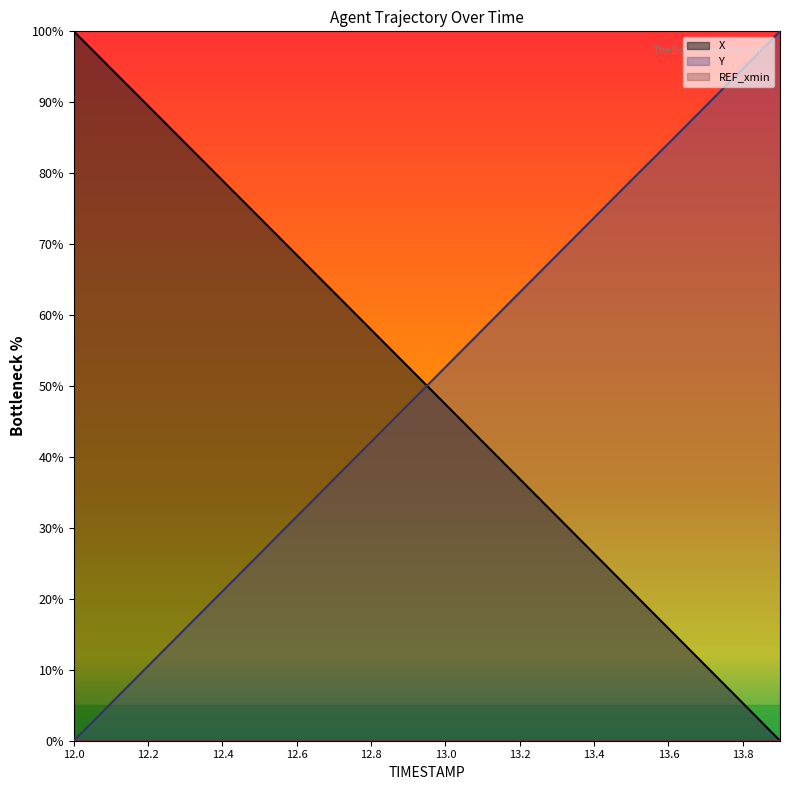

Does the chart display data point markers on the line(s)?

No